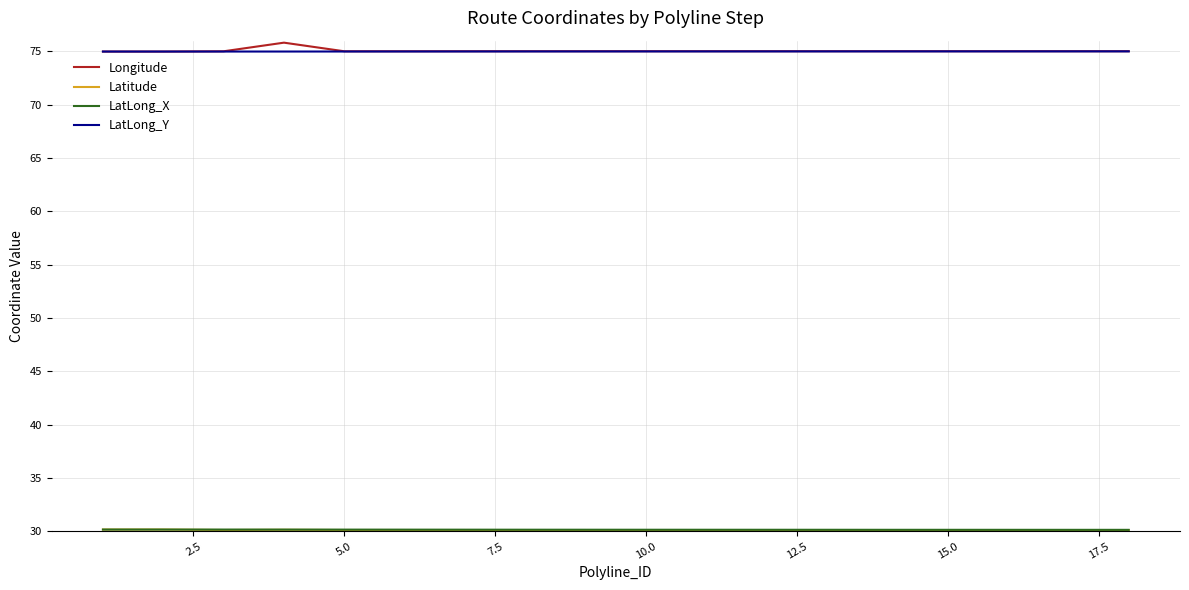

What is the lowest value of the Longitude series?

75.0